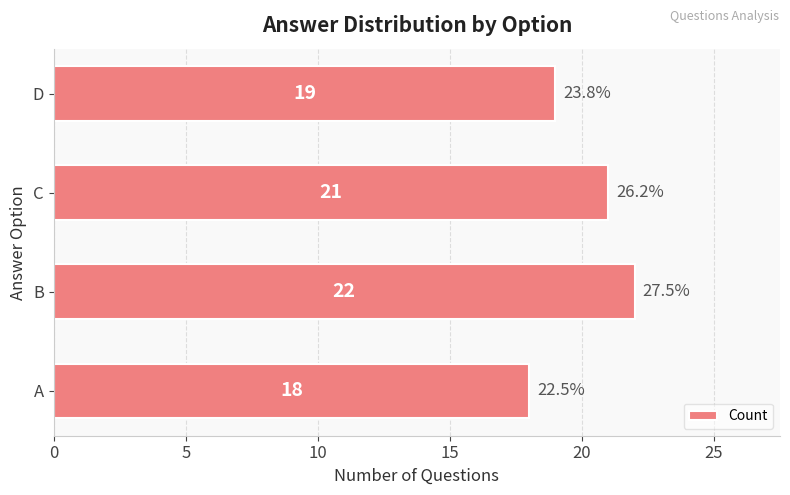

Reading bottom to top, extract all data points from this chart.

18	22	21	19